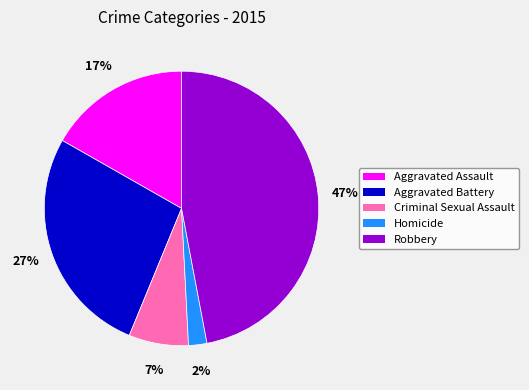

Is the sum of Aggravated Battery and Homicide greater than half?

No